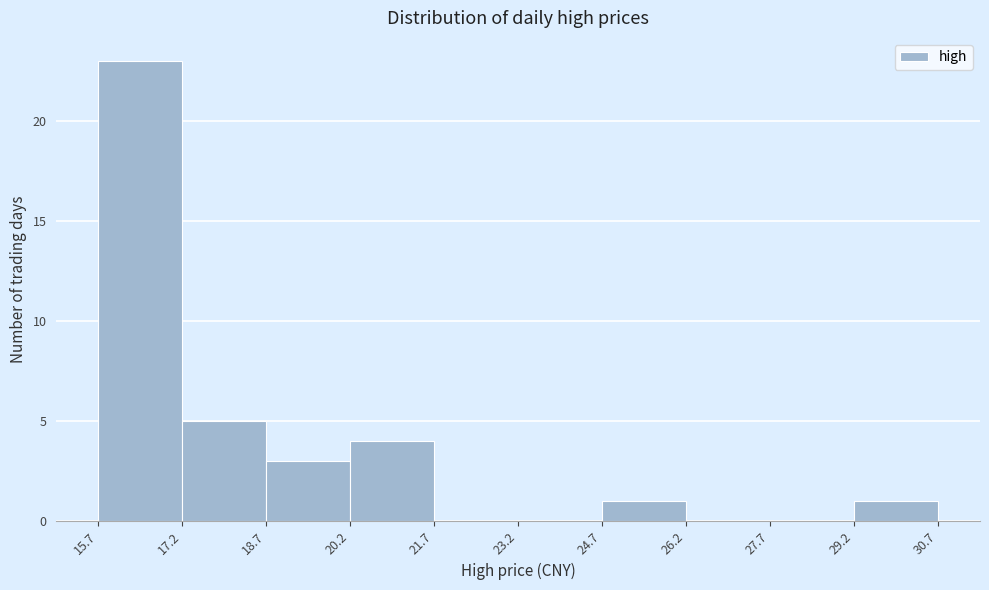

Reading left to right, list every bar in this chart as the range it spans on the x-axis followed by its height. The values are not printed on the chart, so give them approximately, as read against the axis.

15.7 to 17.2: 23
17.2 to 18.7: 5
18.7 to 20.2: 3
20.2 to 21.7: 4
21.7 to 23.2: 0
23.2 to 24.7: 0
24.7 to 26.2: 1
26.2 to 27.7: 0
27.7 to 29.2: 0
29.2 to 30.7: 1